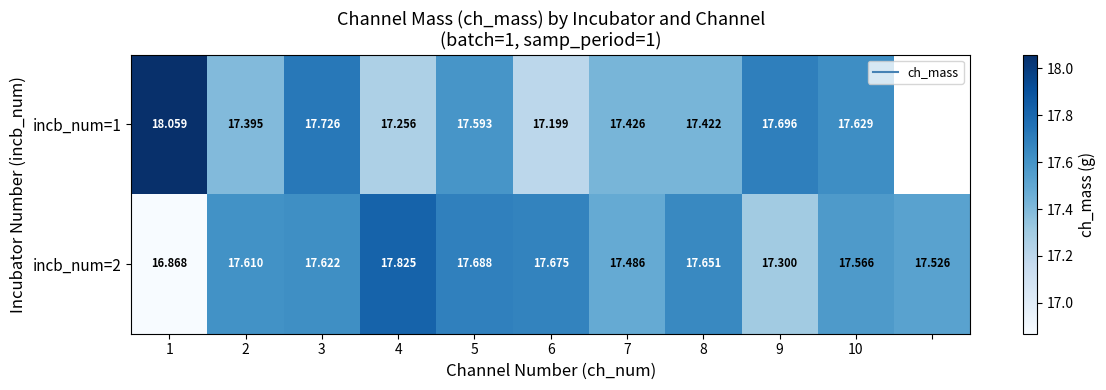

Rank the series at 1 from highest to lowest value.

incb_num=1, incb_num=2